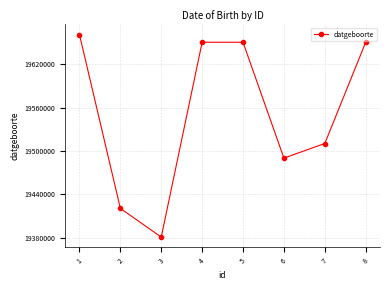

Reading right to left, transcribe all the data shown in this chart.

19650217	19510401	19490203	19650217	19650217	19381118	19420831	19660821